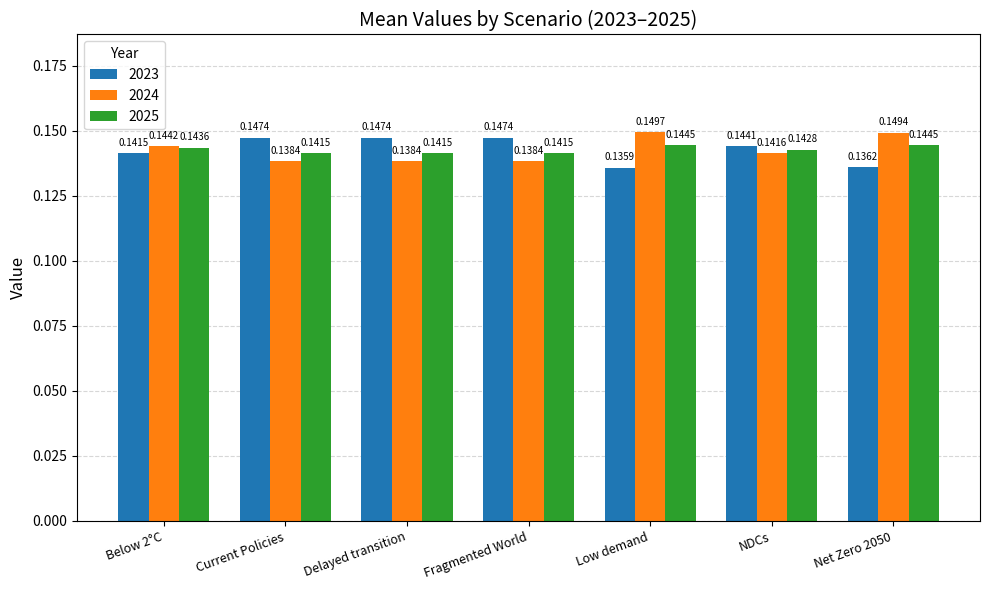

What is the sum of the 2024 values at Current Policies and Net Zero 2050?

0.3